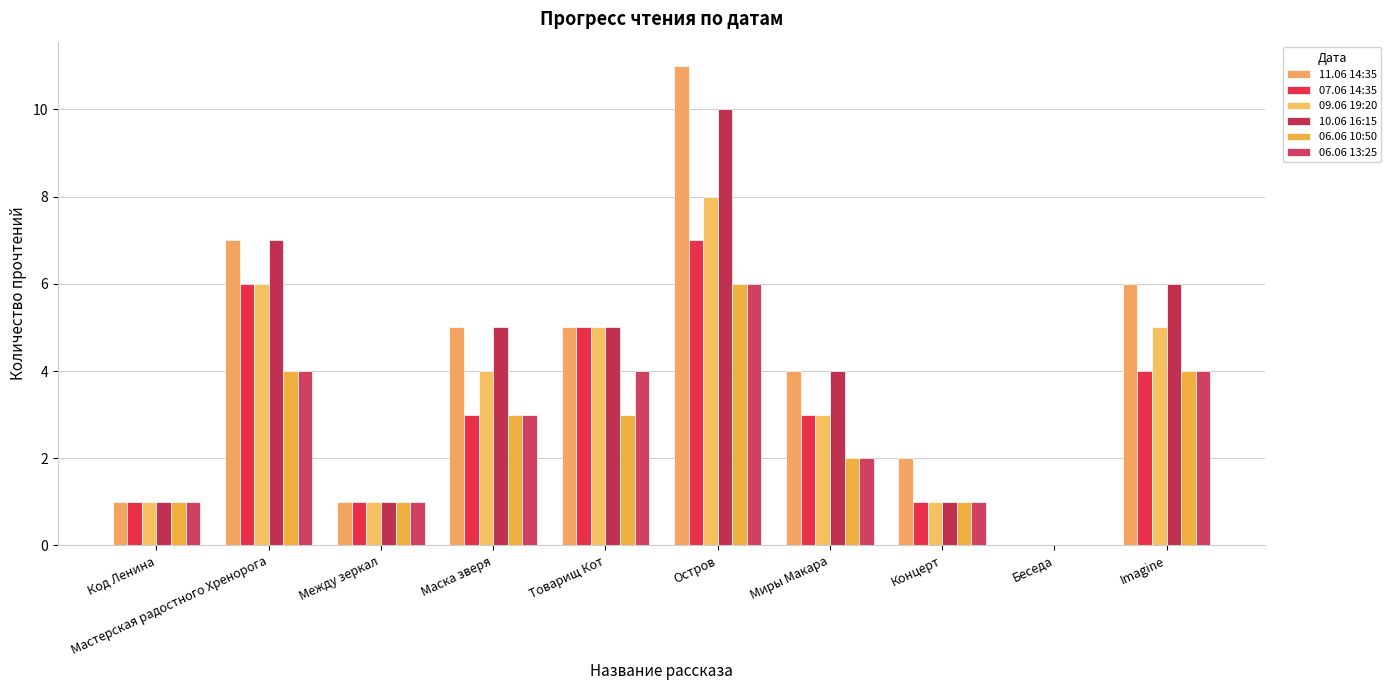

Does the chart contain stacked bars?

No